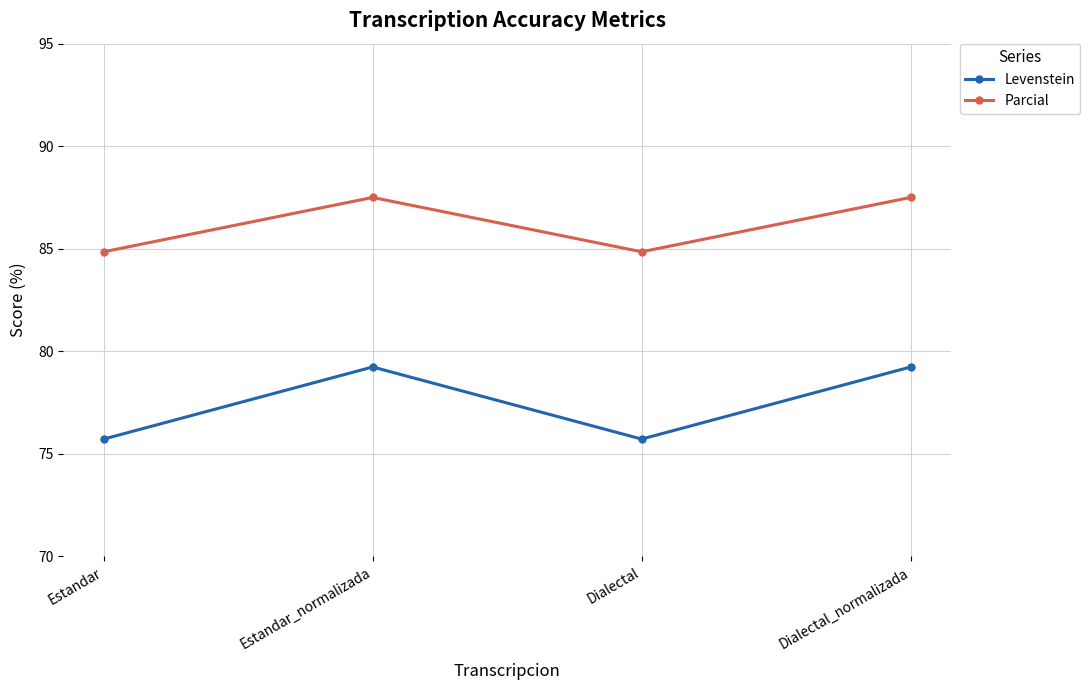

What is the minimum value for Levenstein?

75.7